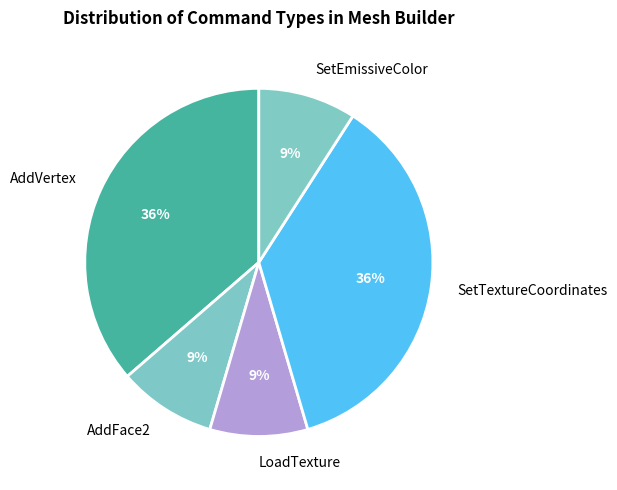

Approximately how many times larger is the value at SetTextureCoordinates compared to LoadTexture?

4.0